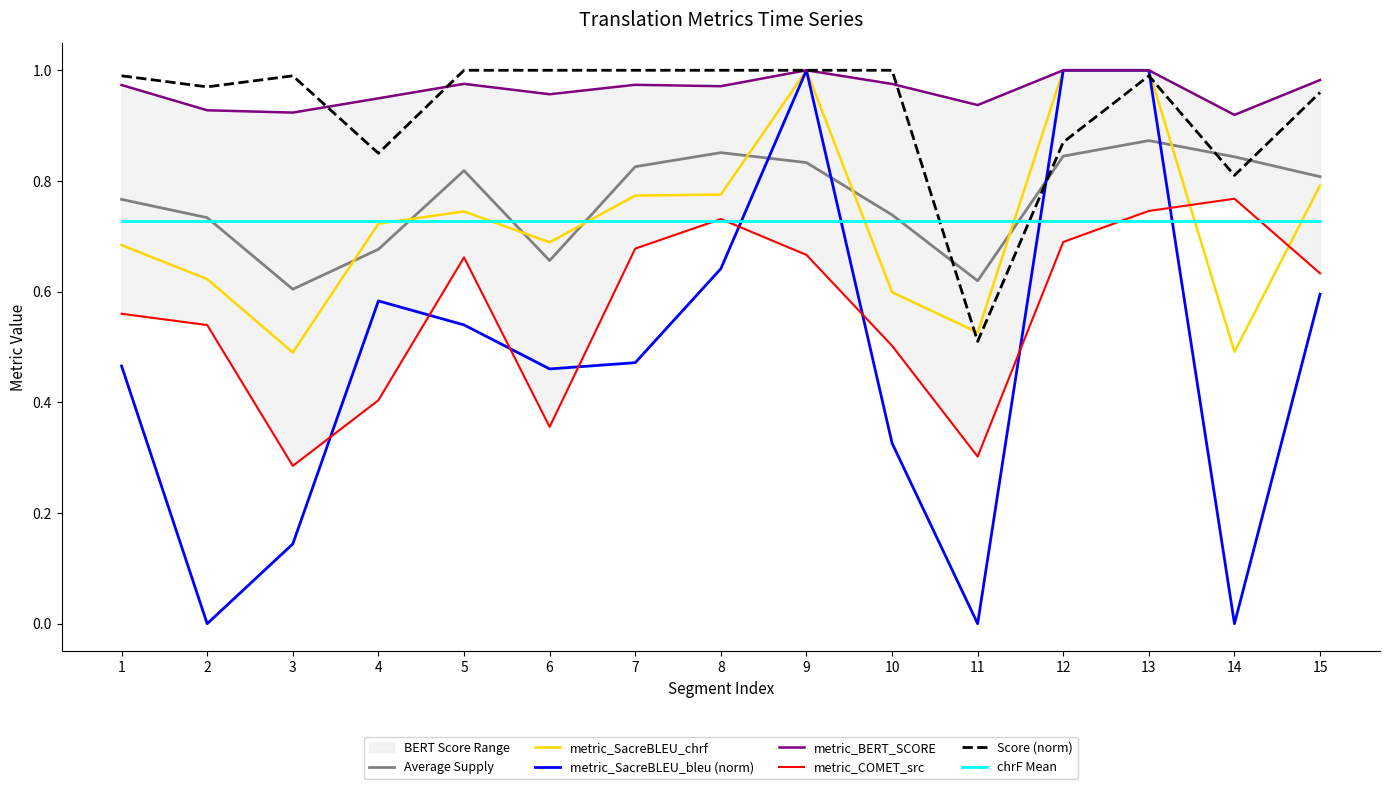

What is the difference between the maximum and minimum values in the metric_COMET_src series?

0.5